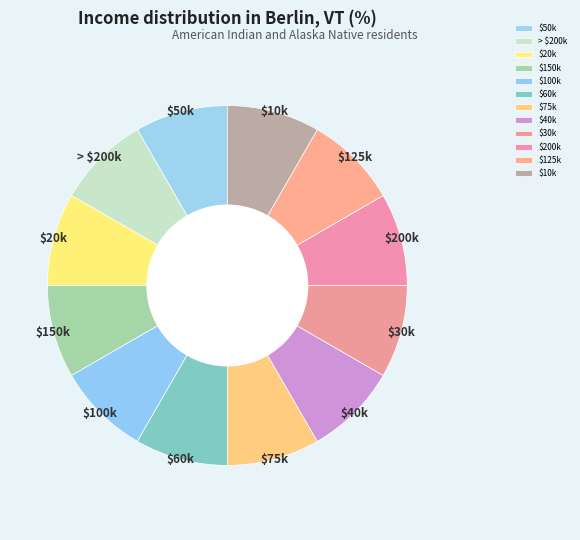

Does $100k represent more than half of the total?

No